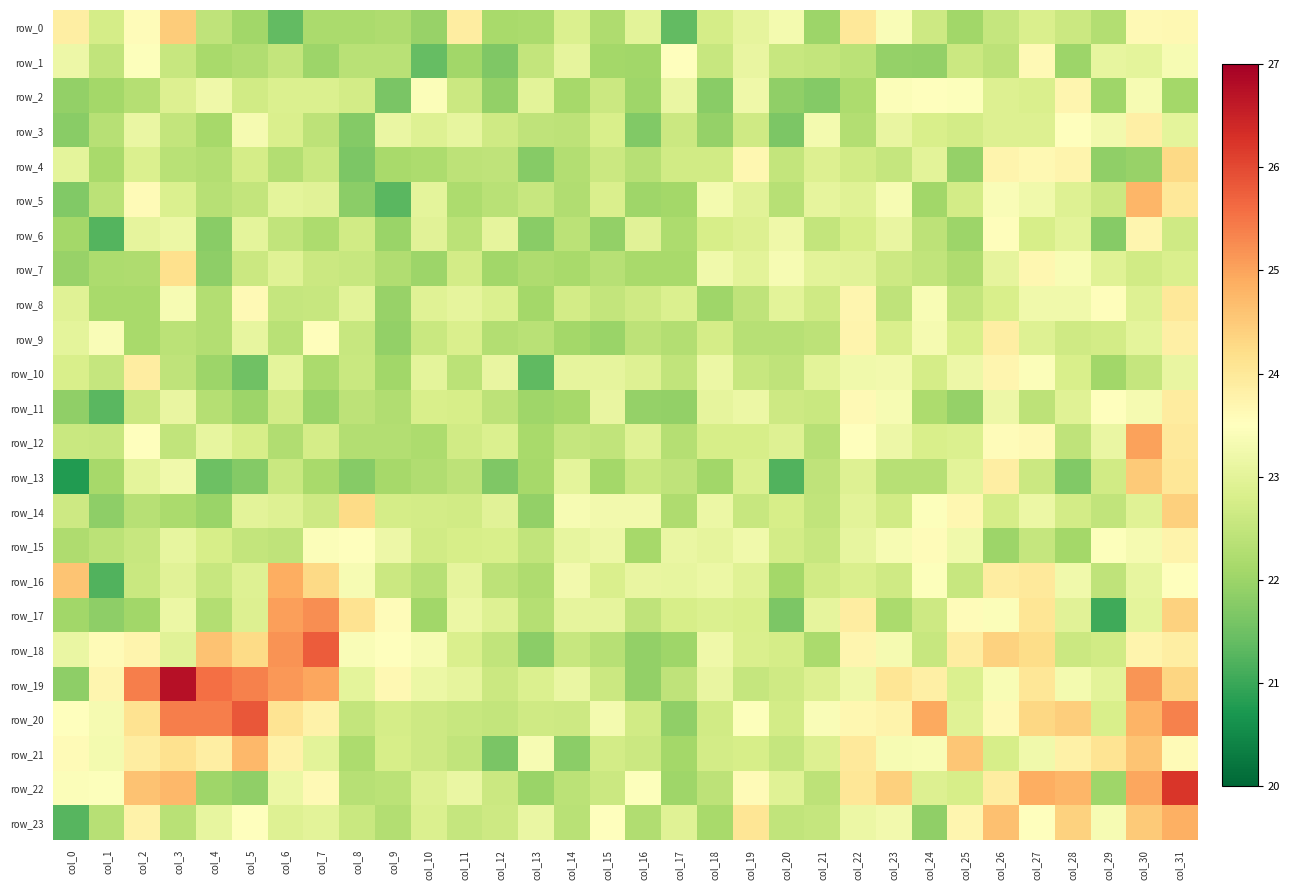

Rank the categories by row_22 value from highest to lowest.

col_31, col_30, col_27, col_28, col_3, col_2, col_23, col_22, col_26, col_7, col_19, col_16, col_1, col_0, col_6, col_11, col_20, col_10, col_24, col_25, col_12, col_15, col_21, col_18, col_14, col_9, col_8, col_29, col_4, col_17, col_13, col_5